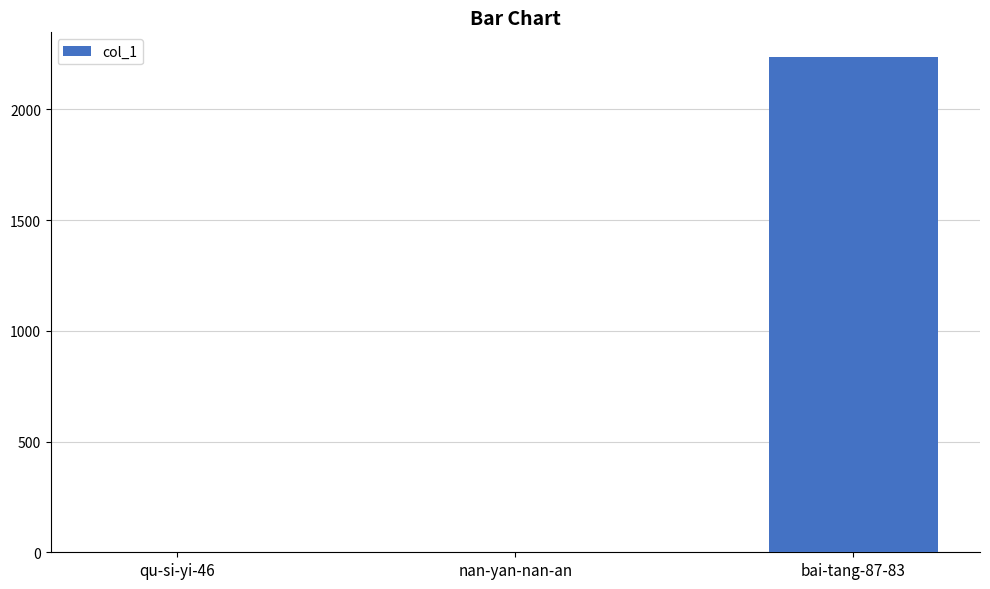

How many distinct data groups are displayed?

1